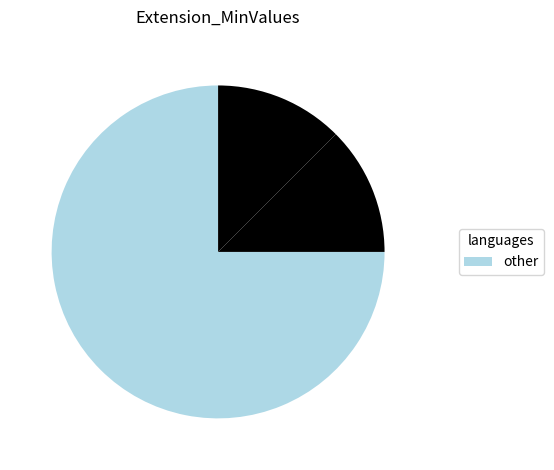

To the nearest percent, what is the difference between the largest and smallest slice percentages?

50%